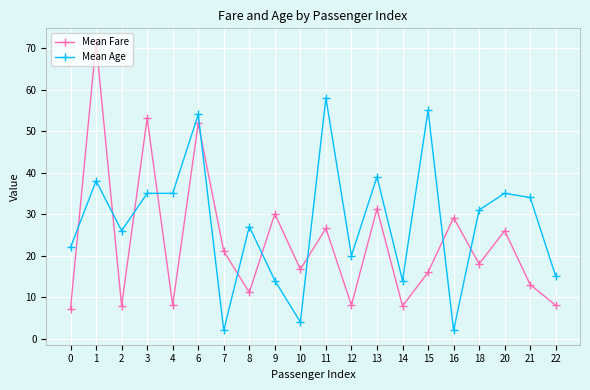

The Mean Age series shows 38.0 at 1. True or false?

True